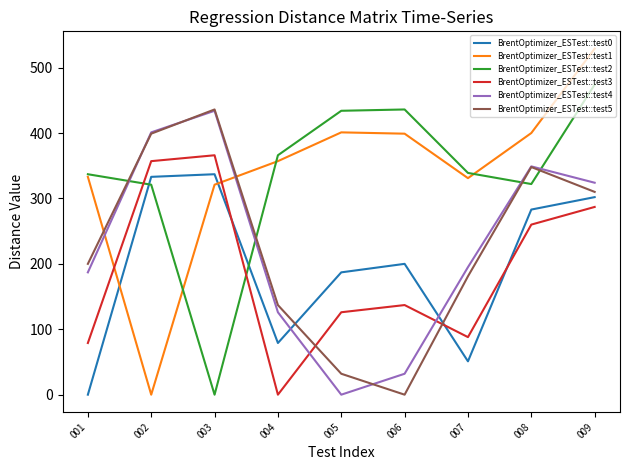

Which series changed the most between 001 and 009?

BrentOptimizer_ESTest::test0